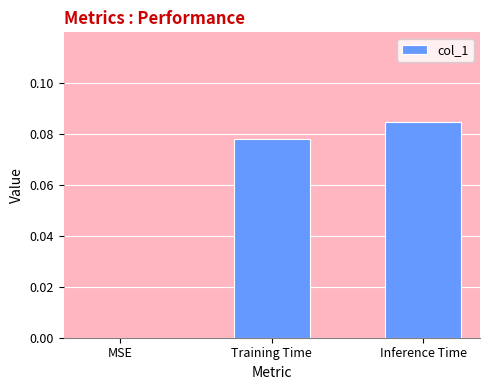

At which label is the value closest to 0?

MSE